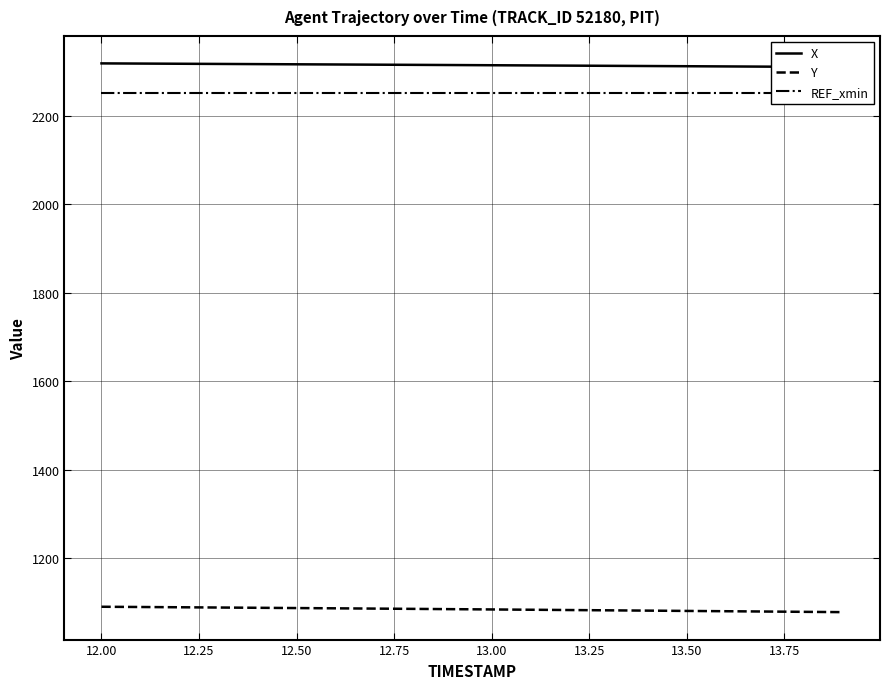

What is the average value of the REF_xmin series?

2253.2